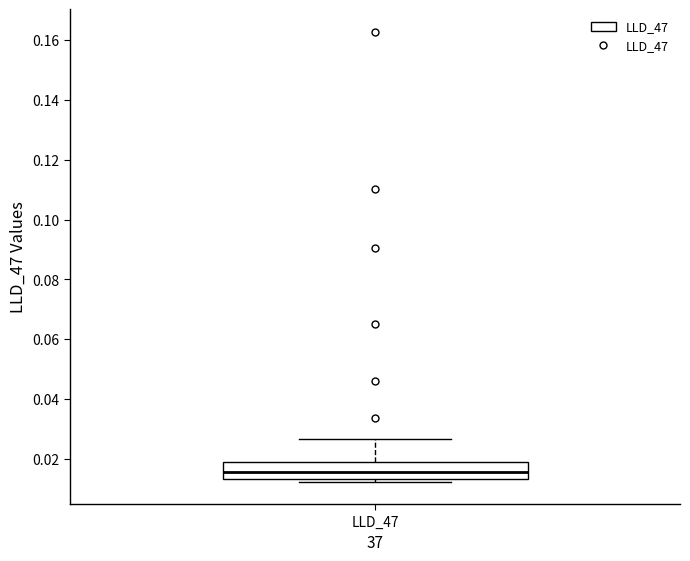

Read this box plot against the y-axis: the position of the median line, the range covered by the box, and the ends of both whiskers. The values are not printed on the chart, so give them approximately, as read against the axis.

median 0.016, box 0.014 to 0.018, whiskers 0.012 to 0.026